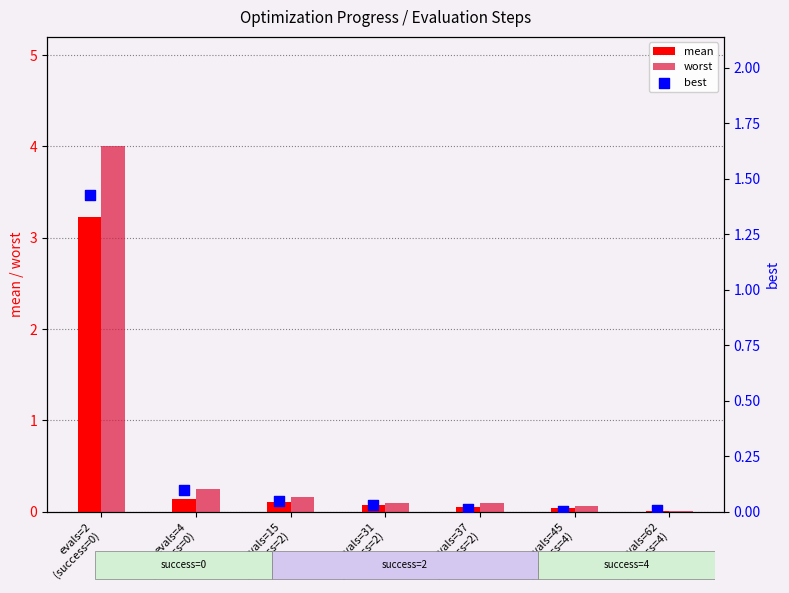

Which series has the widest spread of Y values?

worst